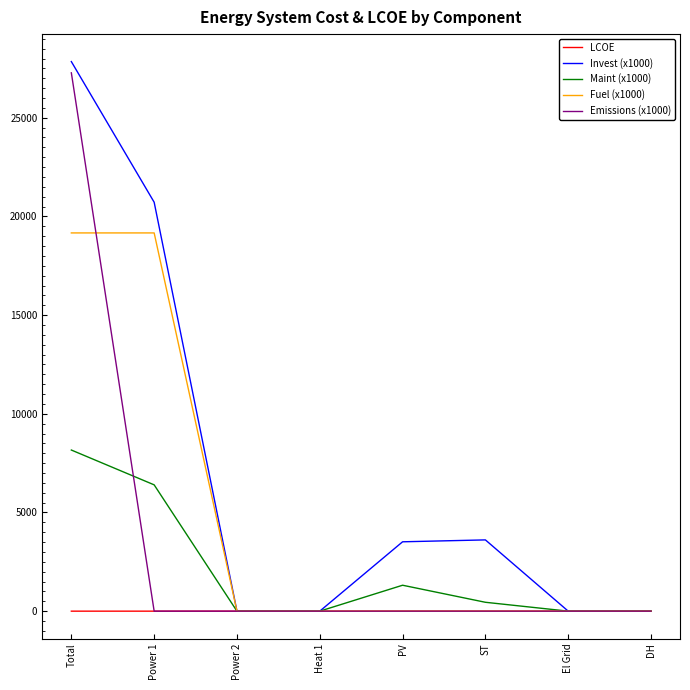

The value of Invest (x1000) at Total is 27846.3. True or false?

True